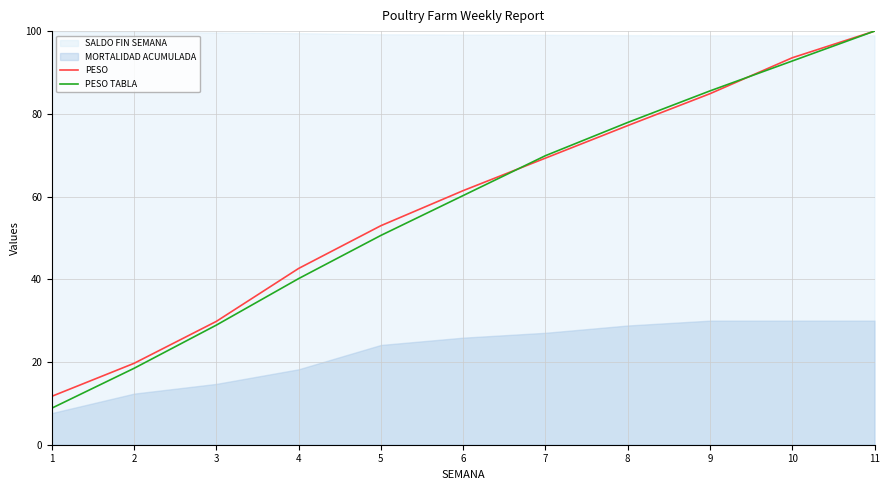

Which series has the widest spread of values?

PESO TABLA